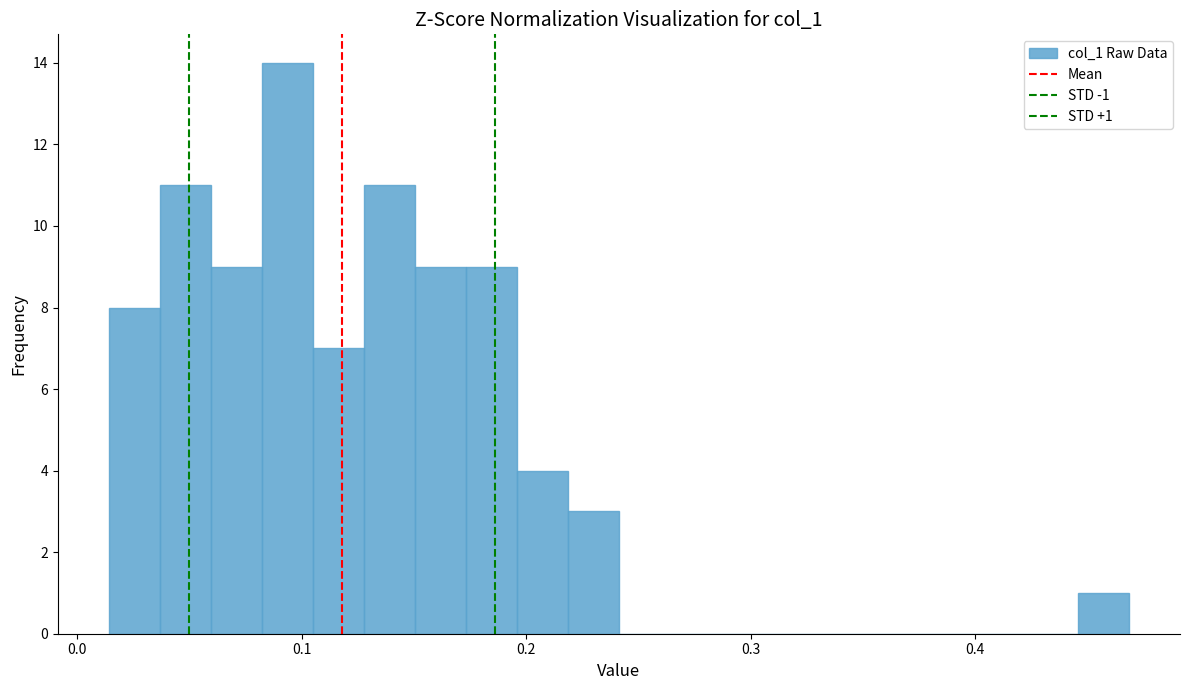

Around what value on the x-axis is the tallest bar? Give the approximate position of its centre, as read against the axis.

0.09